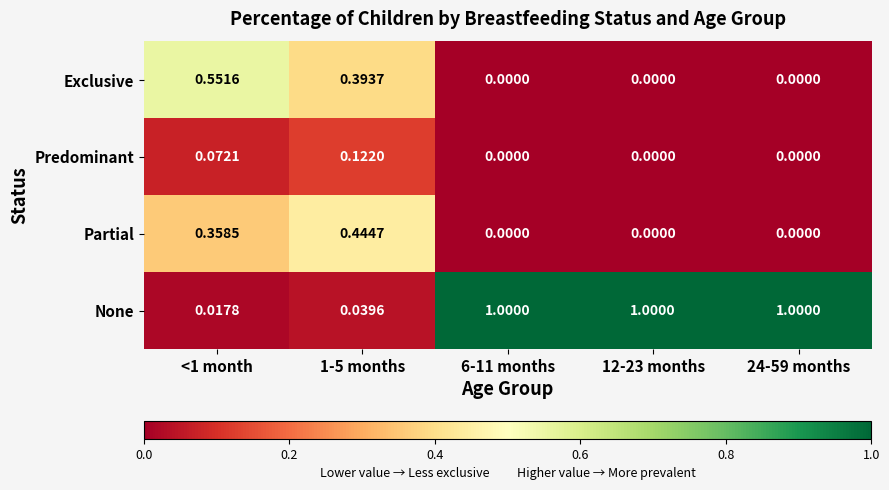

Rank the series at 1-5 months from highest to lowest value.

Partial, Exclusive, Predominant, None